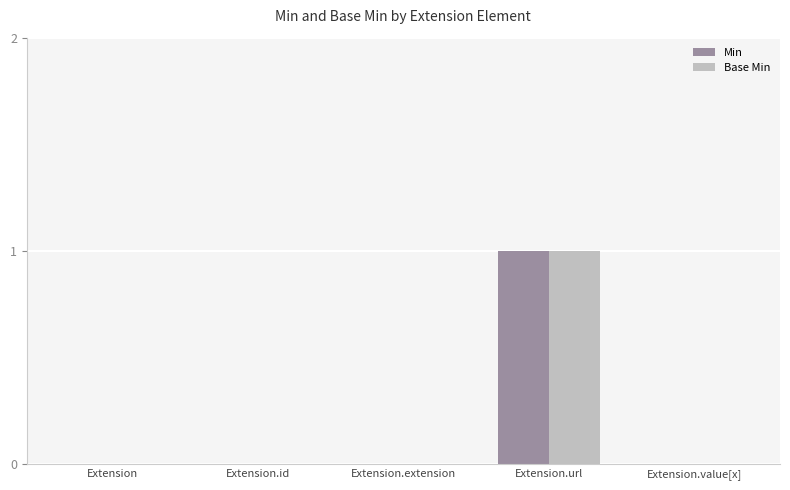

Are the bars horizontal?

No